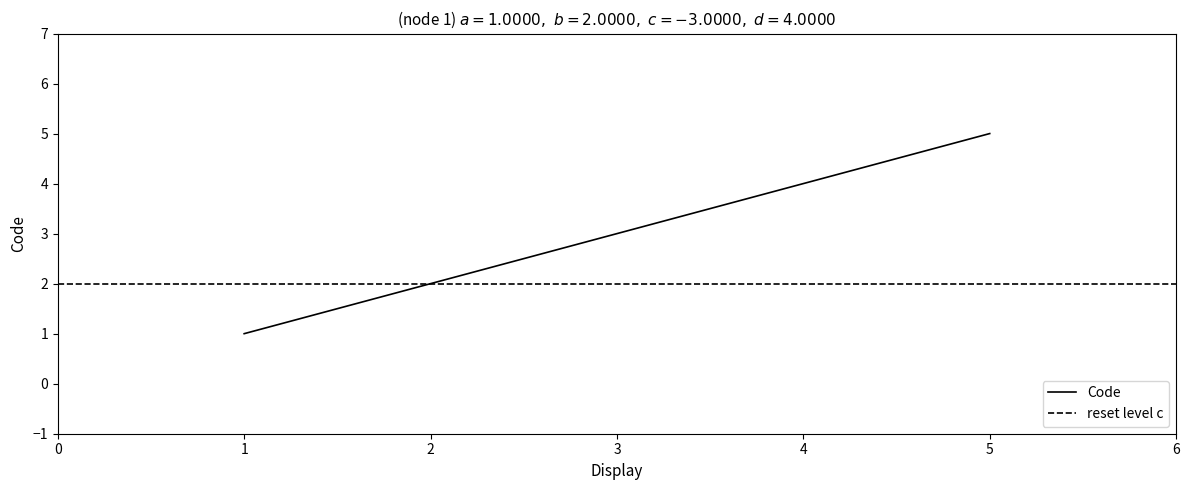

Rank the categories by Code value from highest to lowest.

5, 4, 3, 2, 1